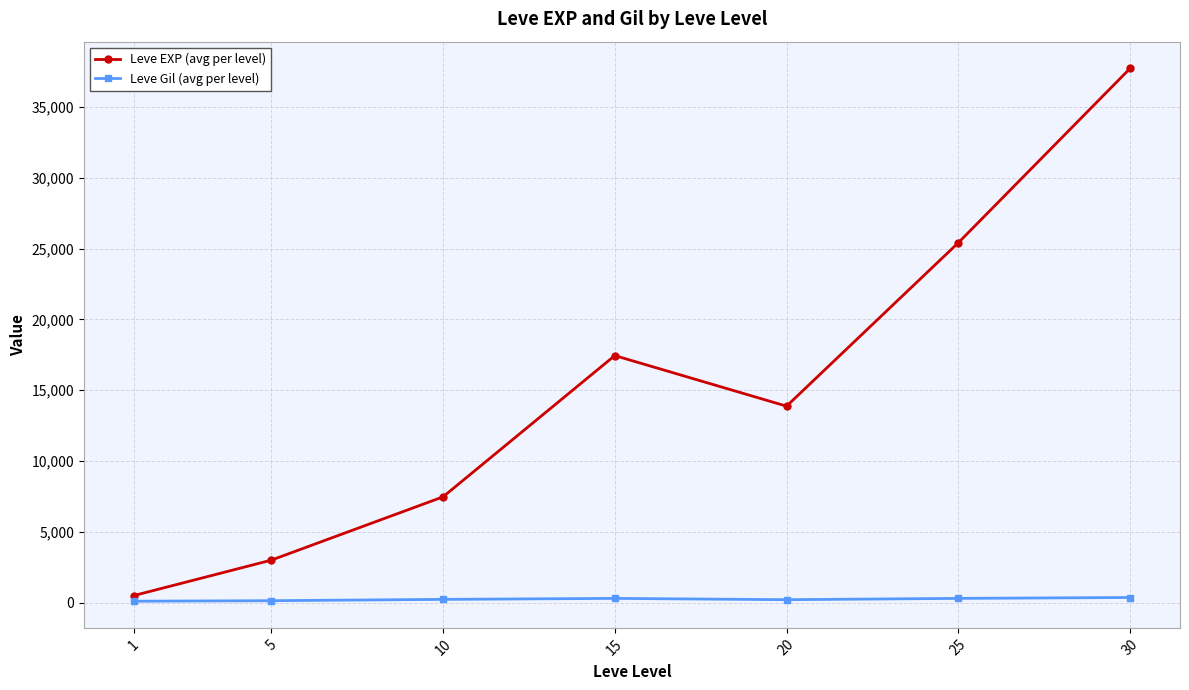

At 15, list the series in order from smallest to largest.

Leve Gil (avg per level), Leve EXP (avg per level)